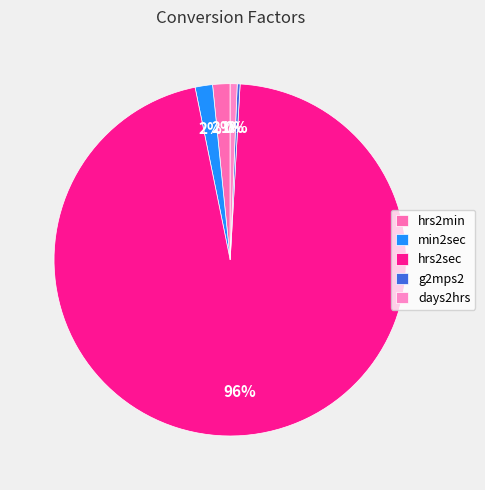

True or false: hrs2min accounts for 1% of the total.

False